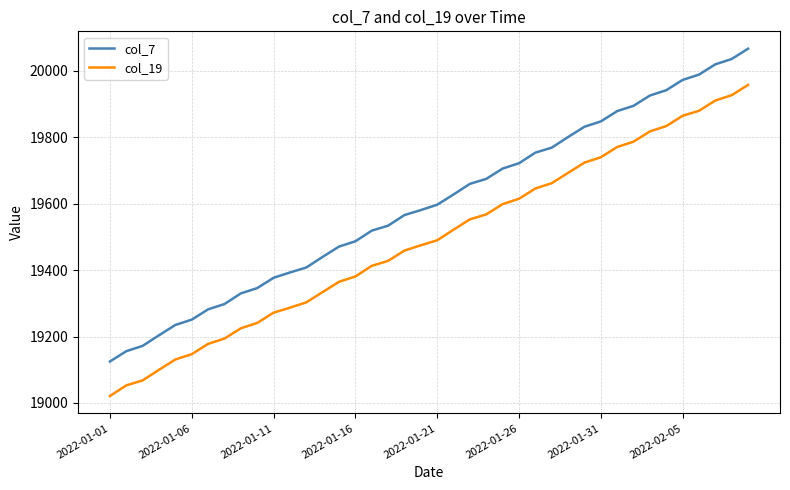

True or false: col_19 and col_7 cross at least once.

False